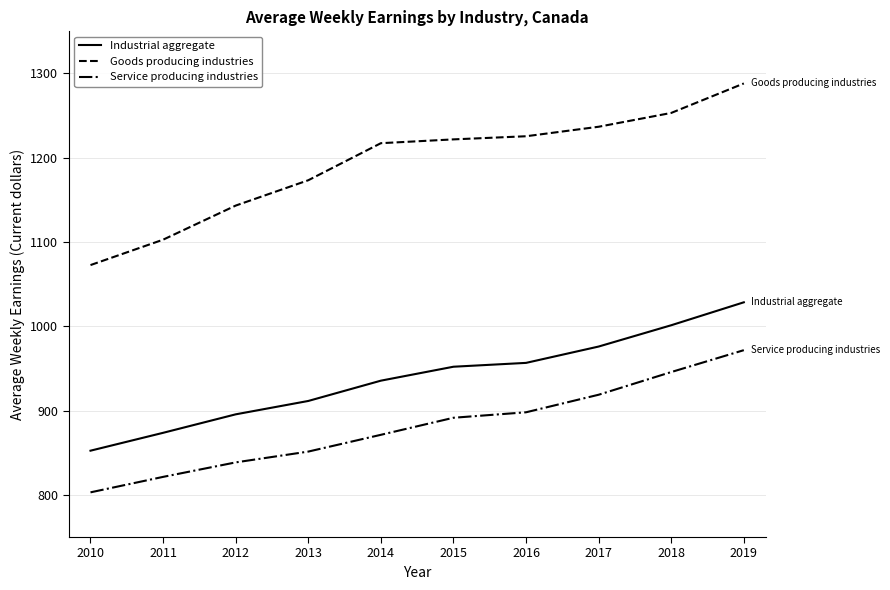

The Goods producing industries series shows 1970.6 at 2014. True or false?

False